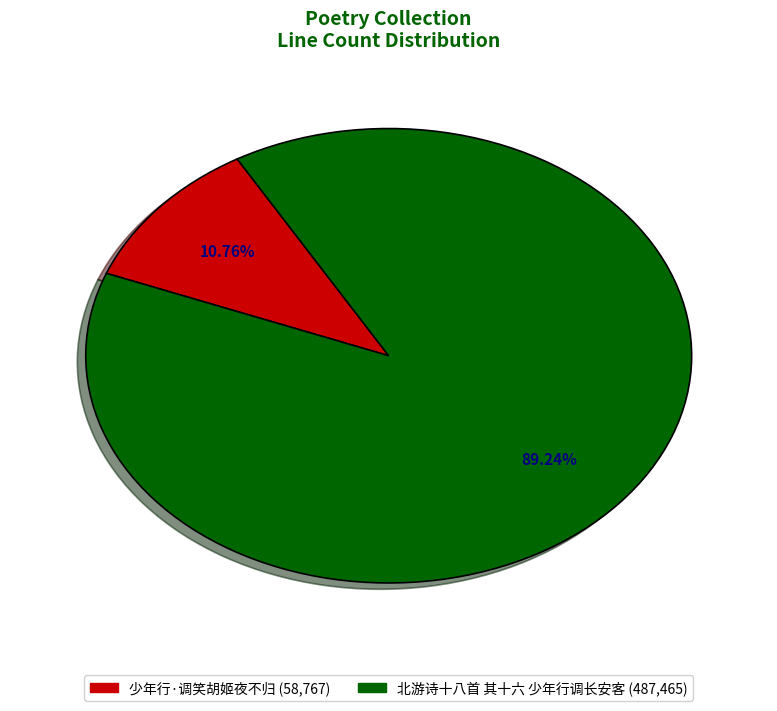

Do 少年行·调笑胡姬夜不归 and 北游诗十八首 其十六 少年行调长安客 together represent more than half of the pie?

Yes